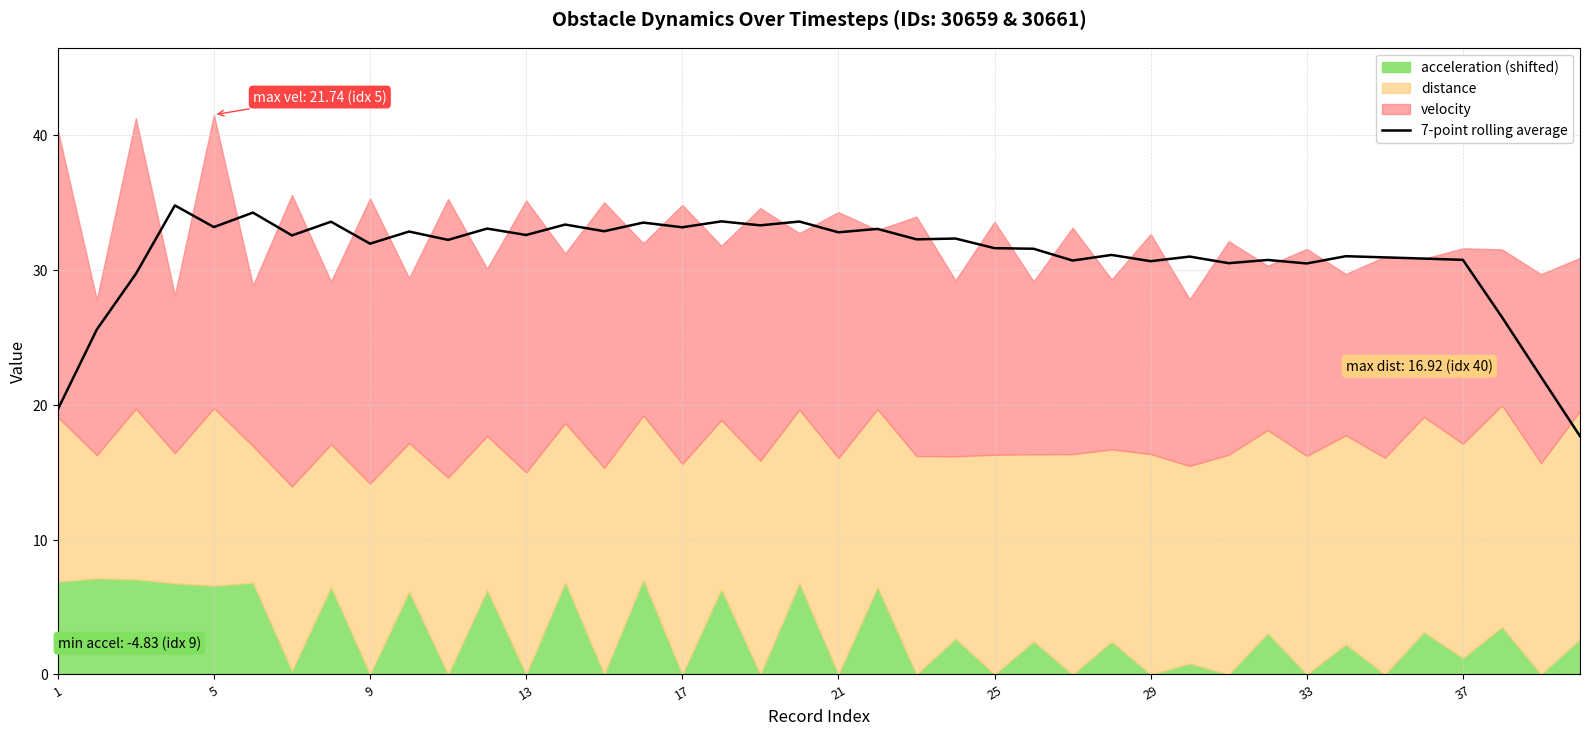

Does the chart have visible grid lines?

Yes